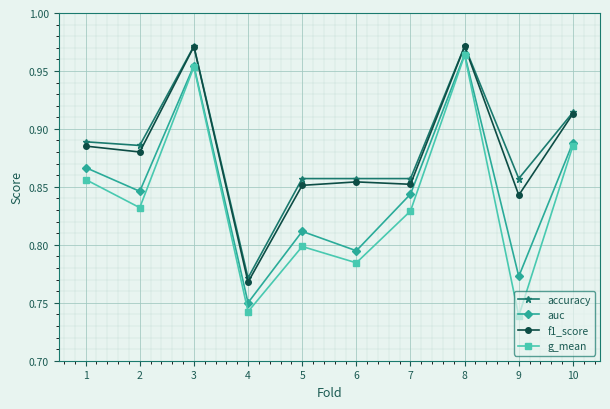

True or false: auc and f1_score intersect in this chart.

False